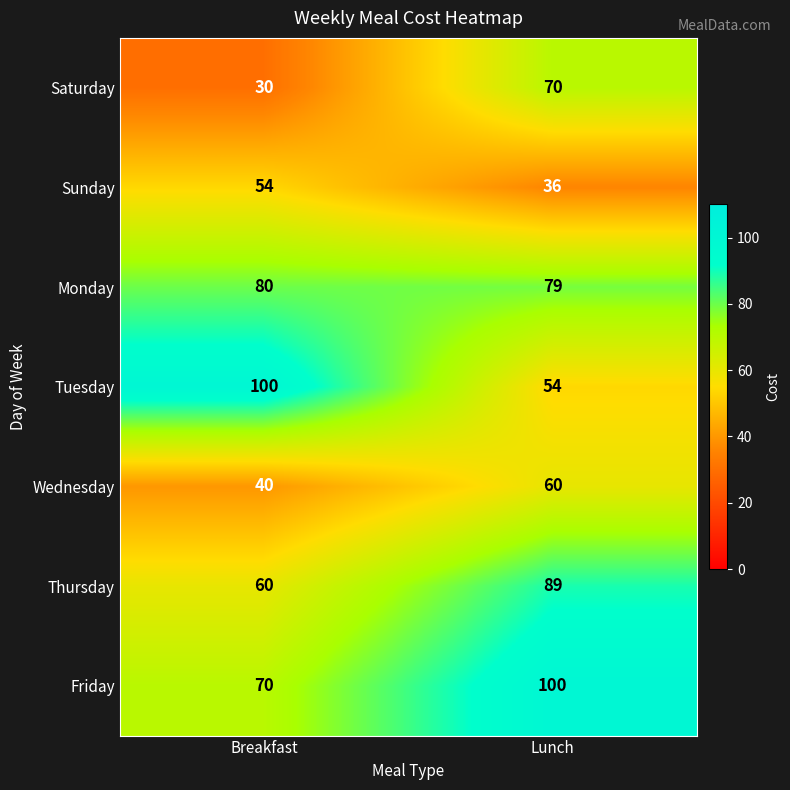

True or false: Wednesday has a value of 40 at Breakfast.

True